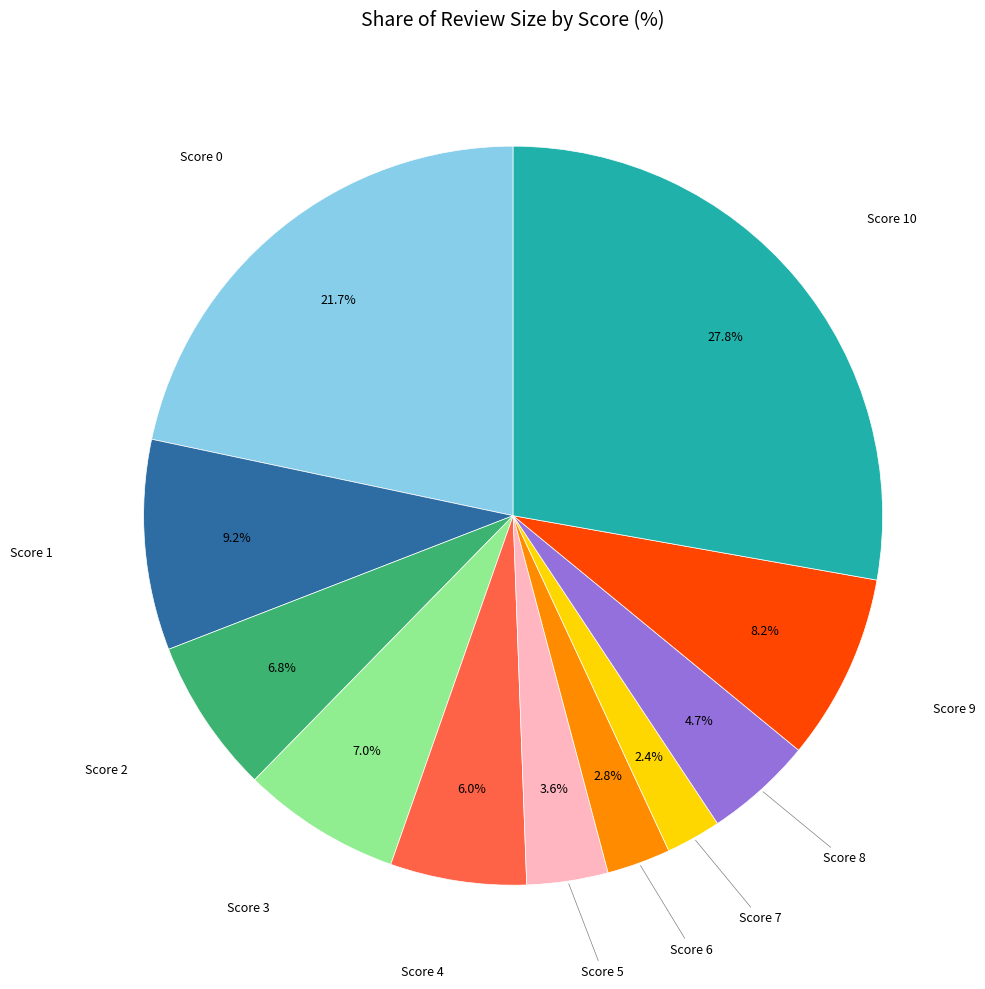

True or false: Score 5 accounts for 4% of the total.

True